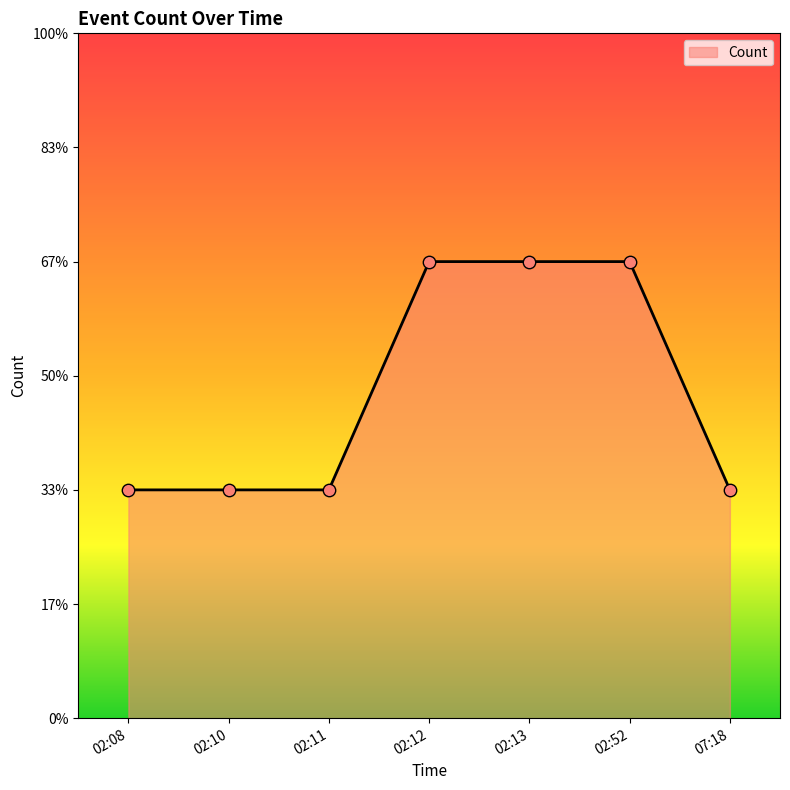

Between 02:52 and 02:11, which is larger?

02:52